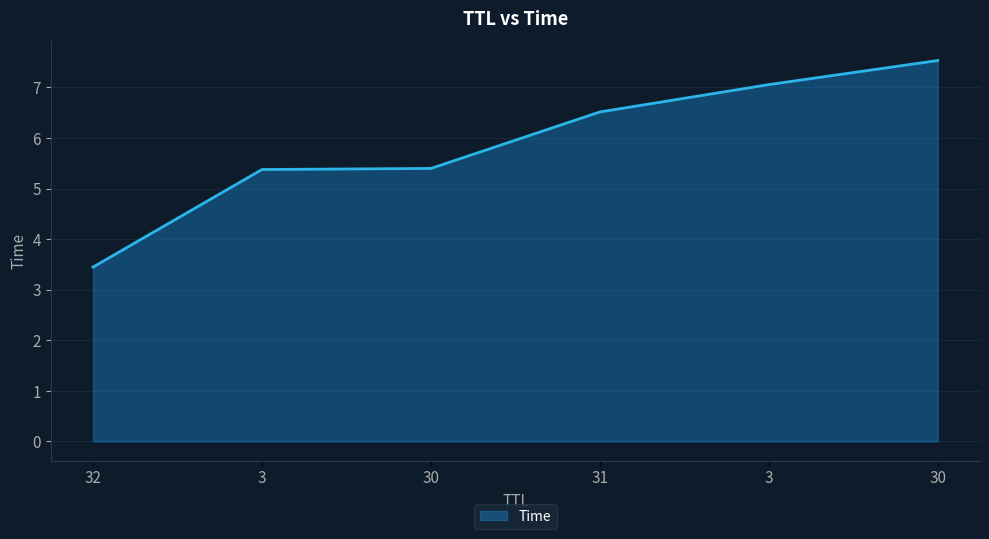

What is the sum of the values at 30 and 30?

12.9